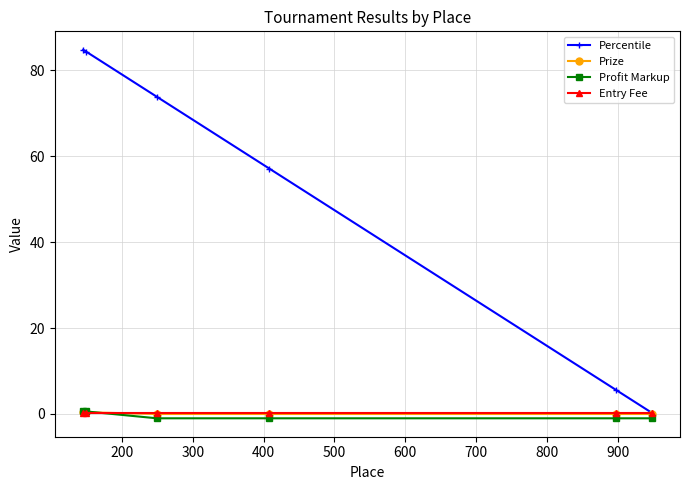

What is the difference between the second highest and second lowest values in the Profit Markup series?

1.6